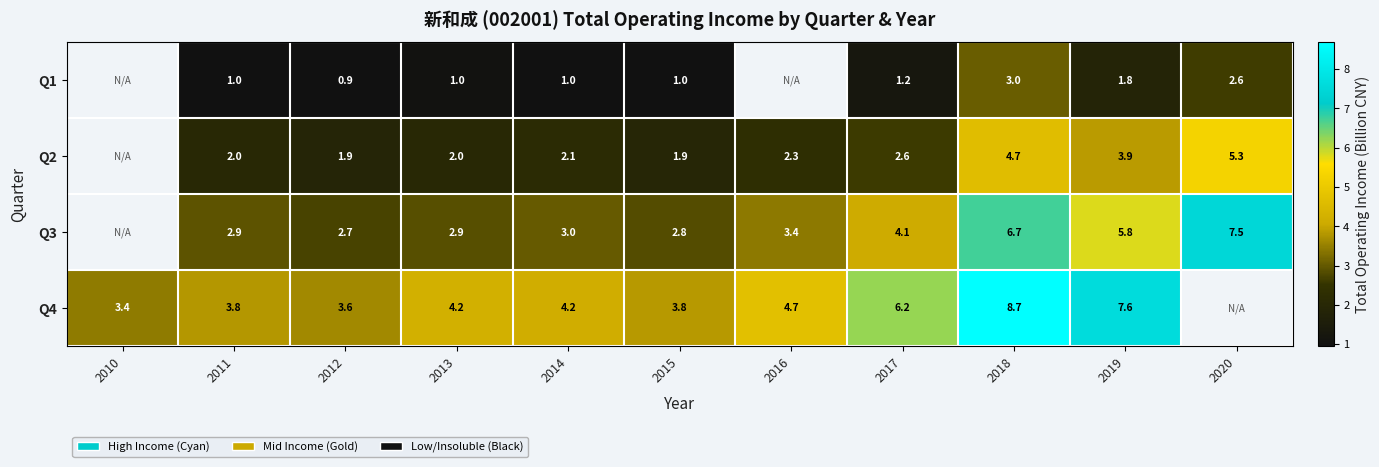

Is the value of Q3 at 2016 greater than the value of Q4 at 2018?

No